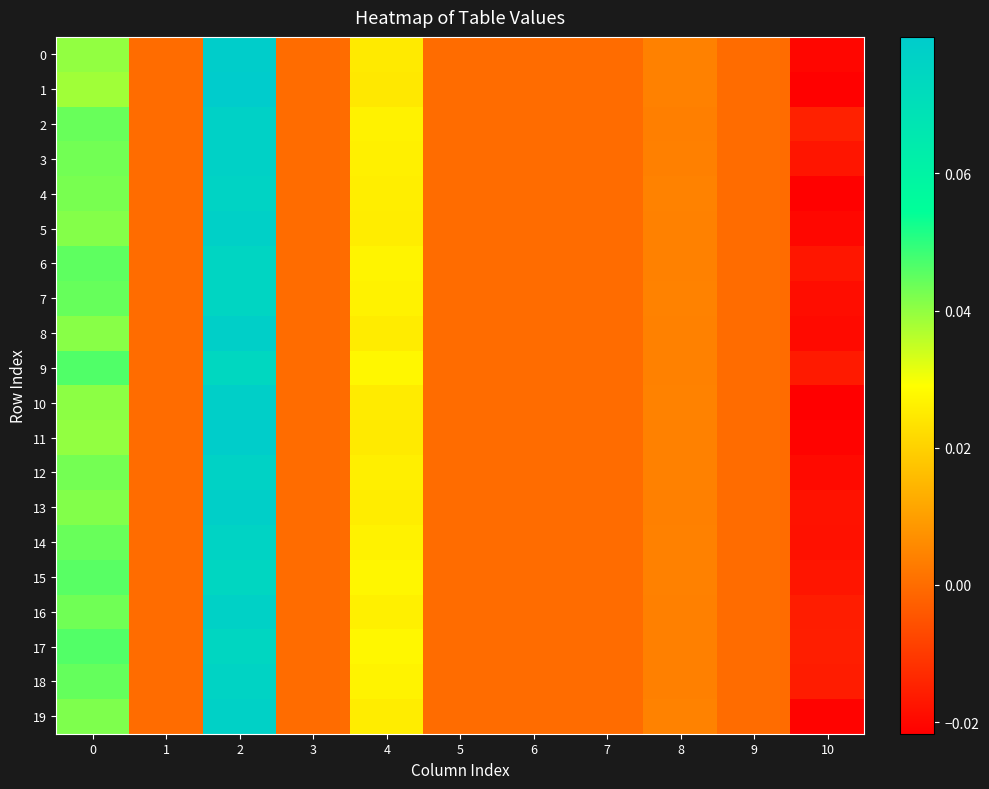

At 10, list the series in order from smallest to largest.

10, 4, 1, 11, 19, 0, 5, 12, 8, 7, 14, 13, 15, 3, 6, 9, 18, 16, 17, 2